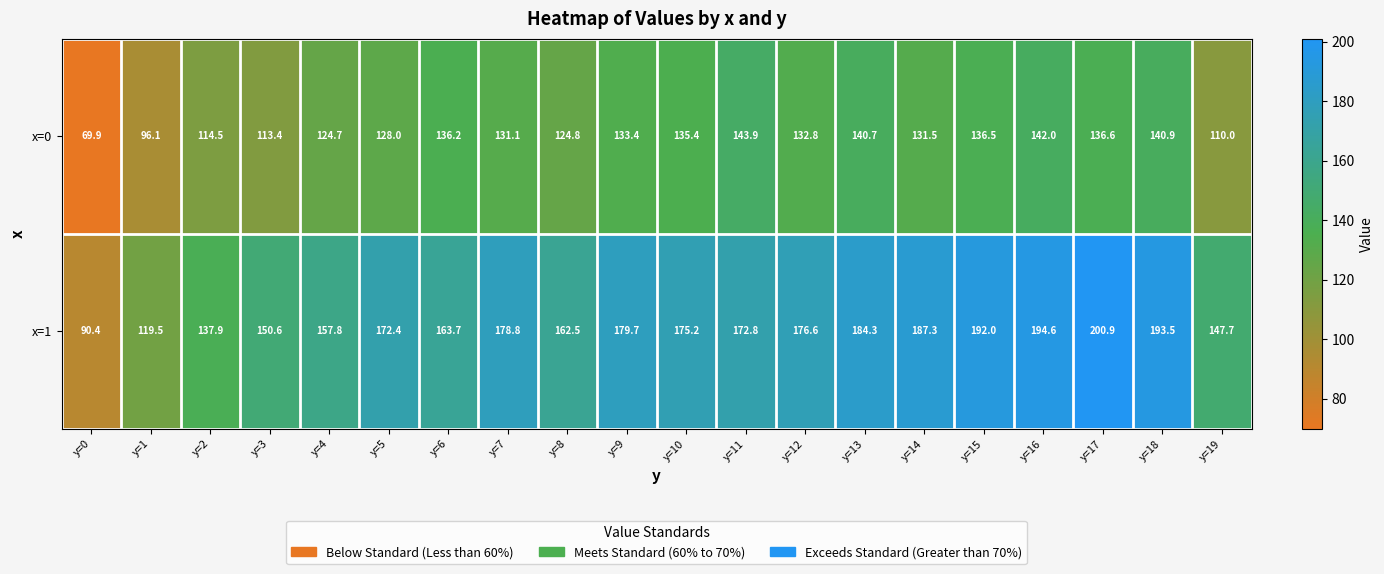

How many data points in x=0 are above 132?

10